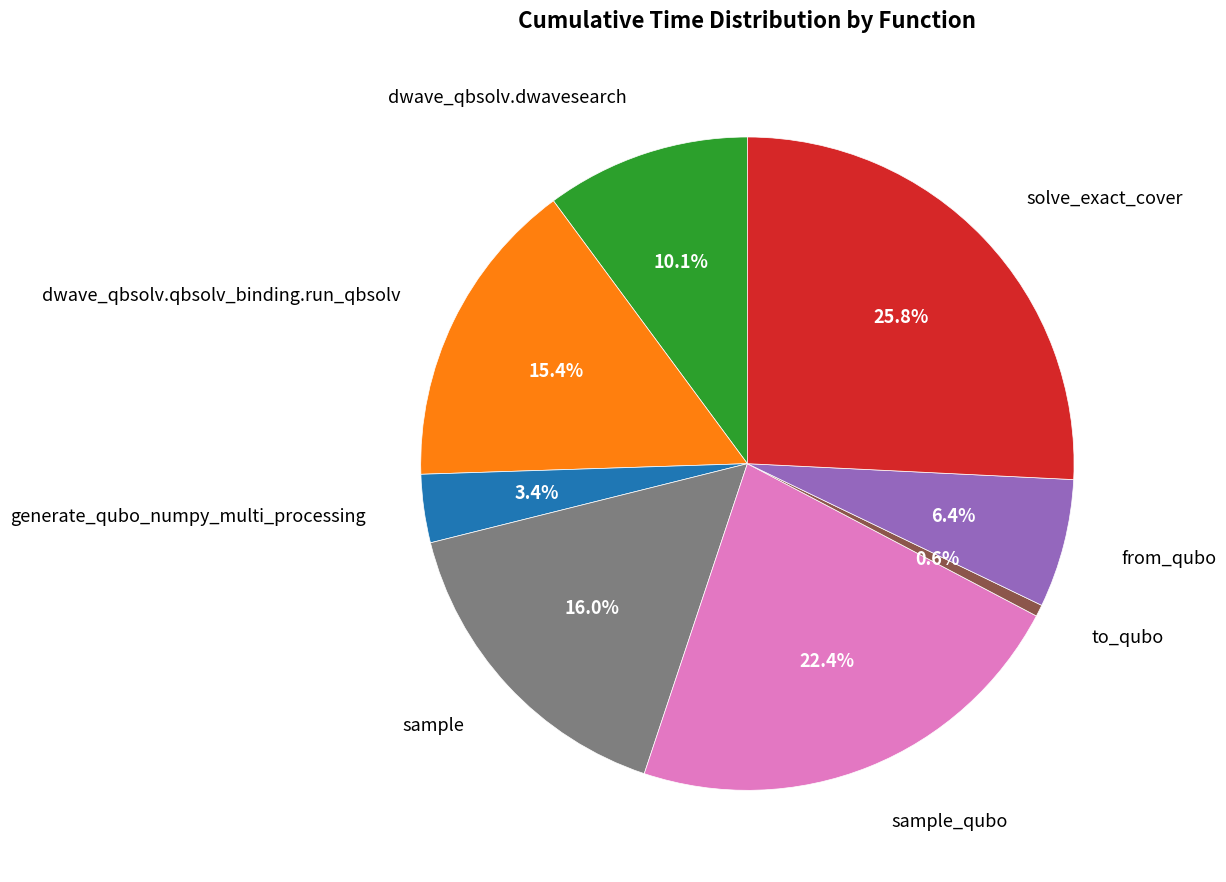

To the nearest percent, what portion does sample_qubo represent?

22%